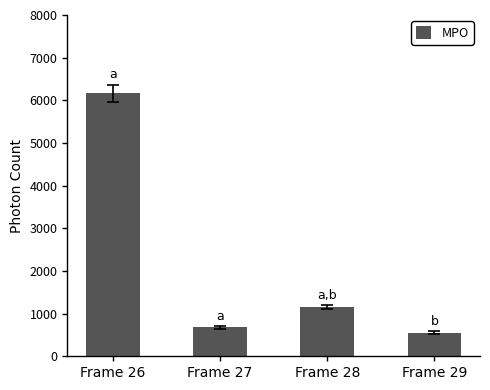

What is the ratio of the value at Frame 28 to the value at Frame 27?

1.7